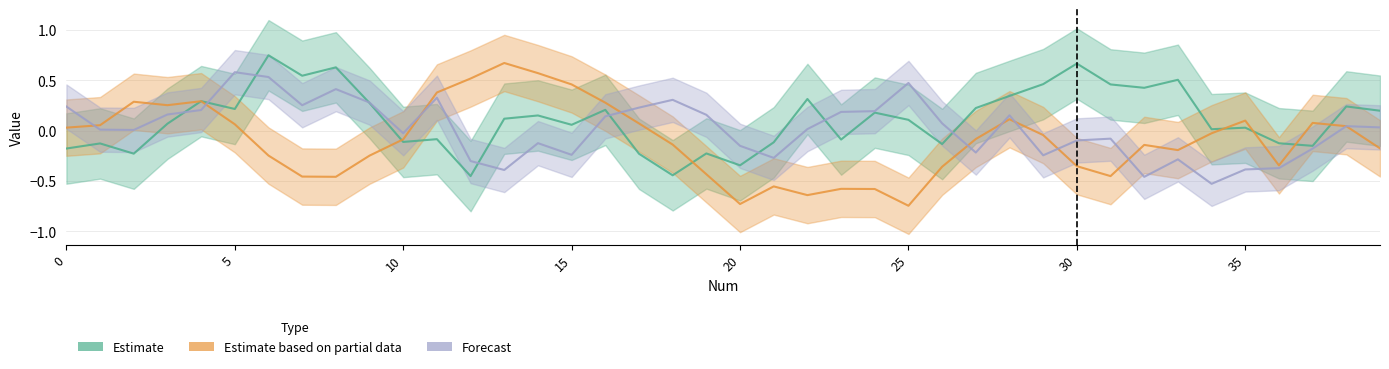

Is the value of col1 at 36 greater than the value of col3 at 36?

Yes